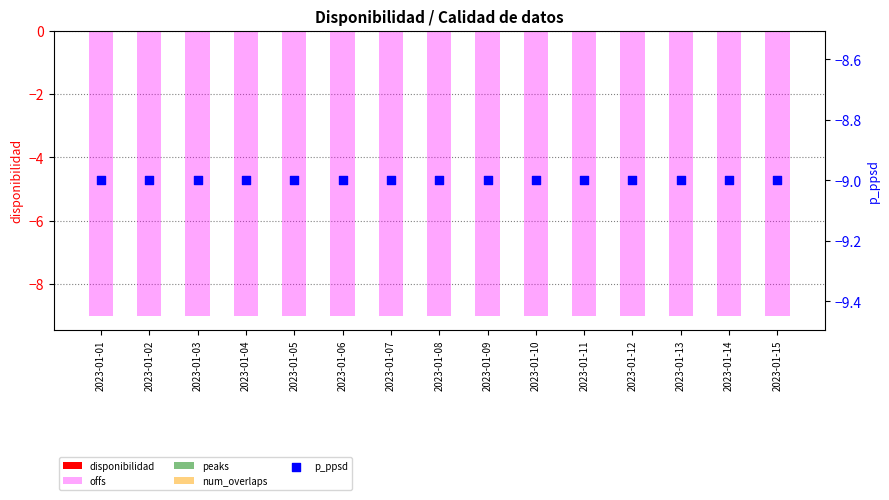

What is the total value across all series at 2023-01-15?

-18